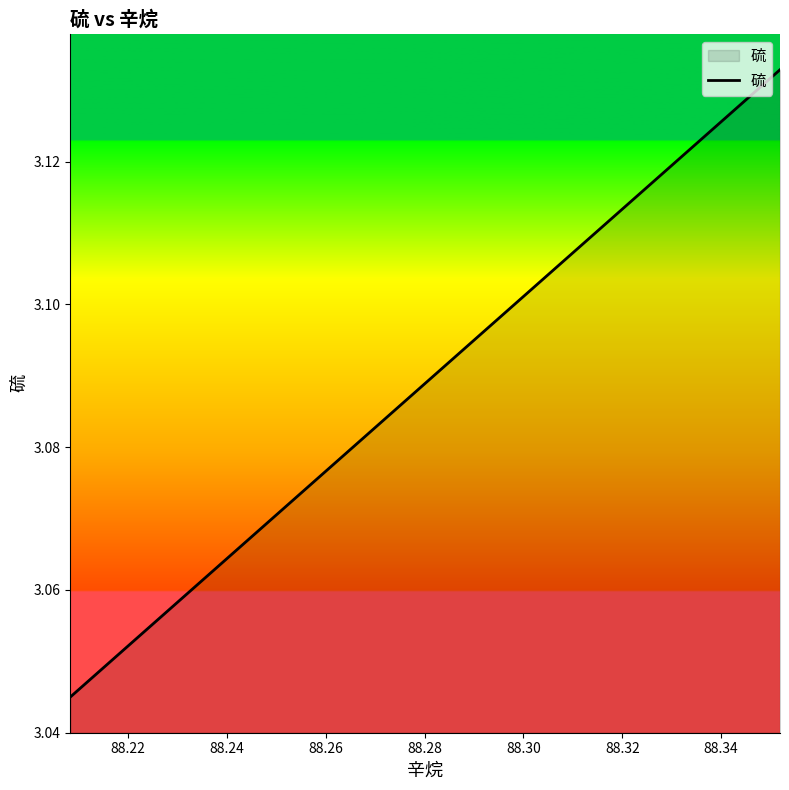

What is the average value?

3.1